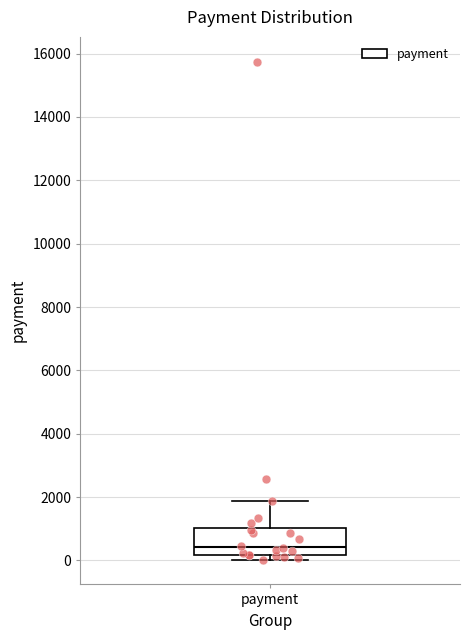

Read this box plot against the y-axis: the position of the median line, the range covered by the box, and the ends of both whiskers. The values are not printed on the chart, so give them approximately, as read against the axis.

median 400, box 200 to 1000, whiskers 0 to 1800